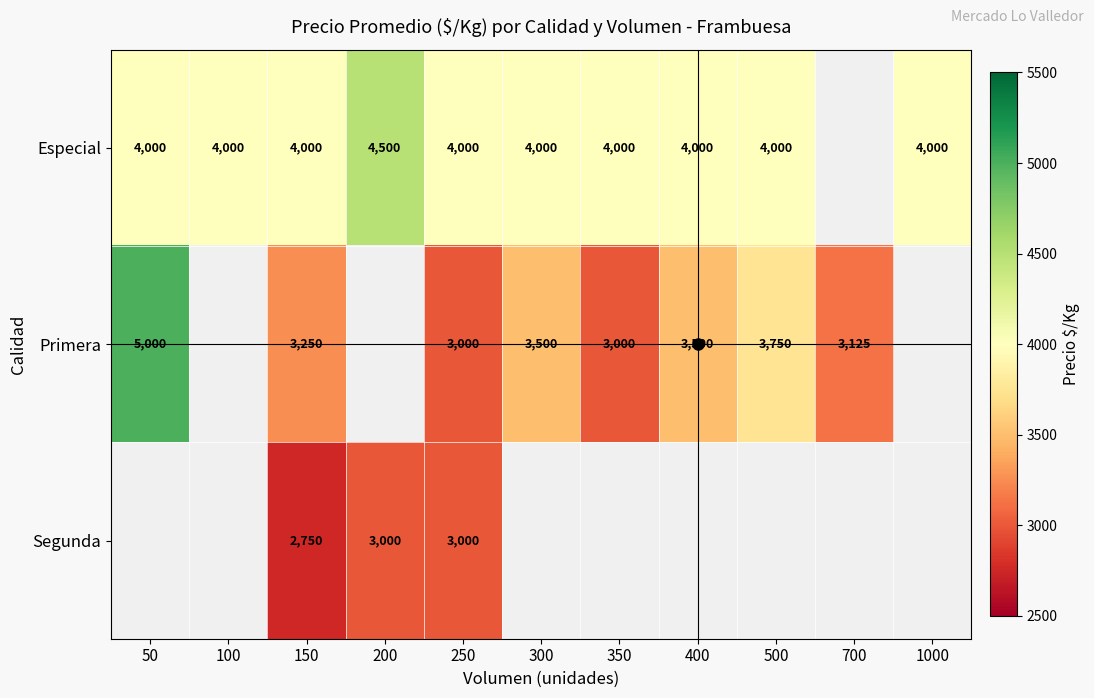

Rank the categories by Segunda value from highest to lowest.

200, 250, 300, 350, 400, 500, 700, 1000, 50, 100, 150